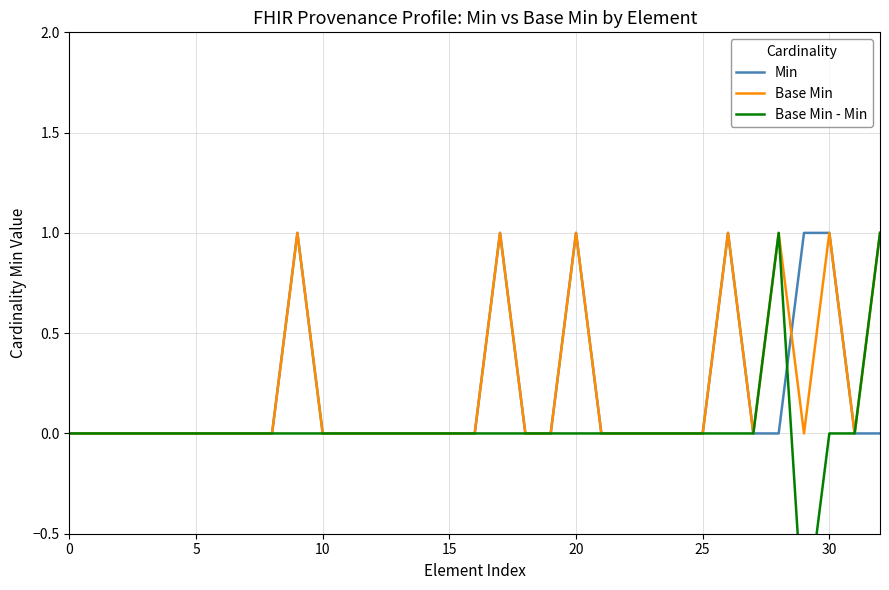

What is the label of the 25th point from the left?

24